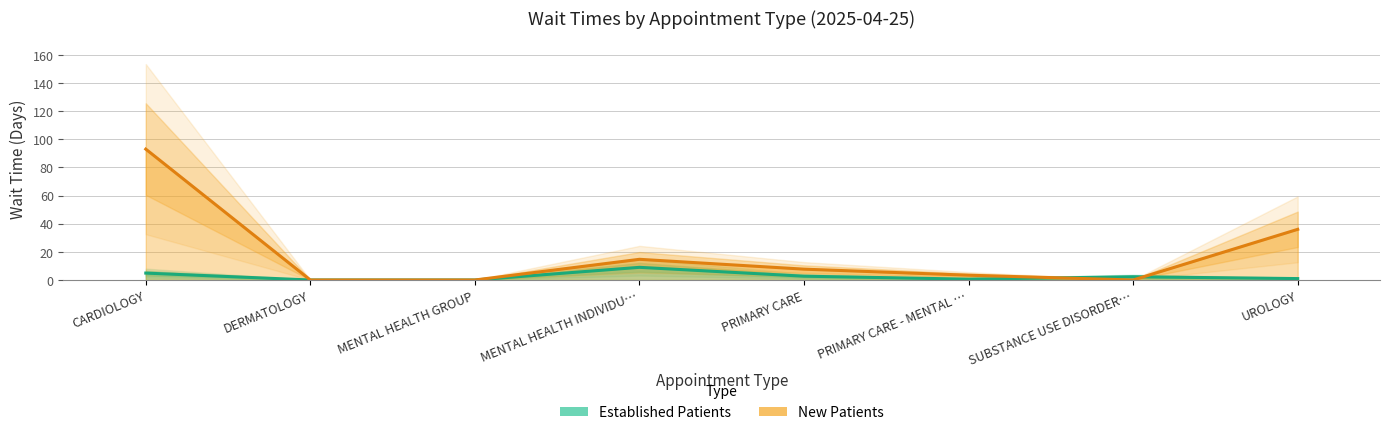

What is the sum of the Established Patients values at PRIMARY CARE - MENTAL … and UROLOGY?

1.6